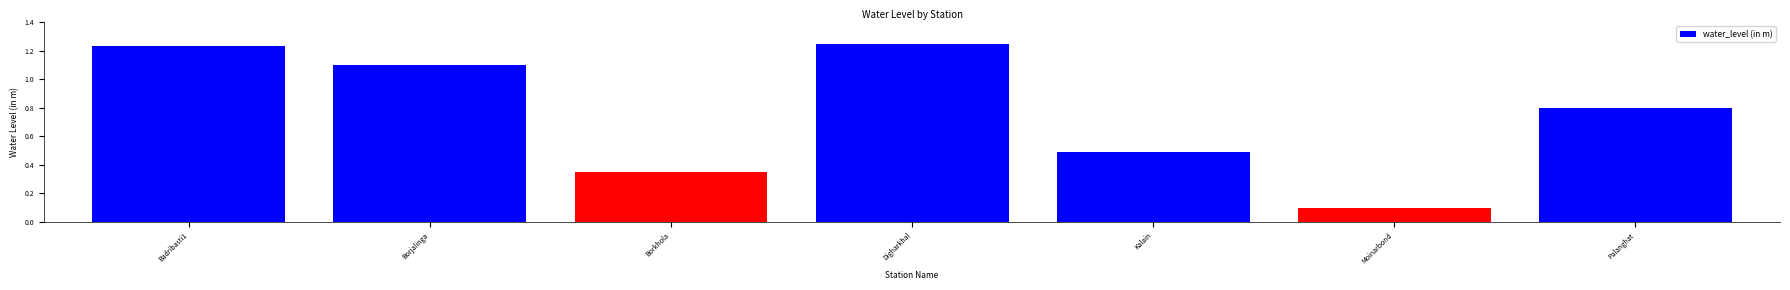

List the labels in order of value, largest first.

Digharkhal, Badribasti1, Borjalinga, Palanghat, Kalain, Borkhola, Moinarbond